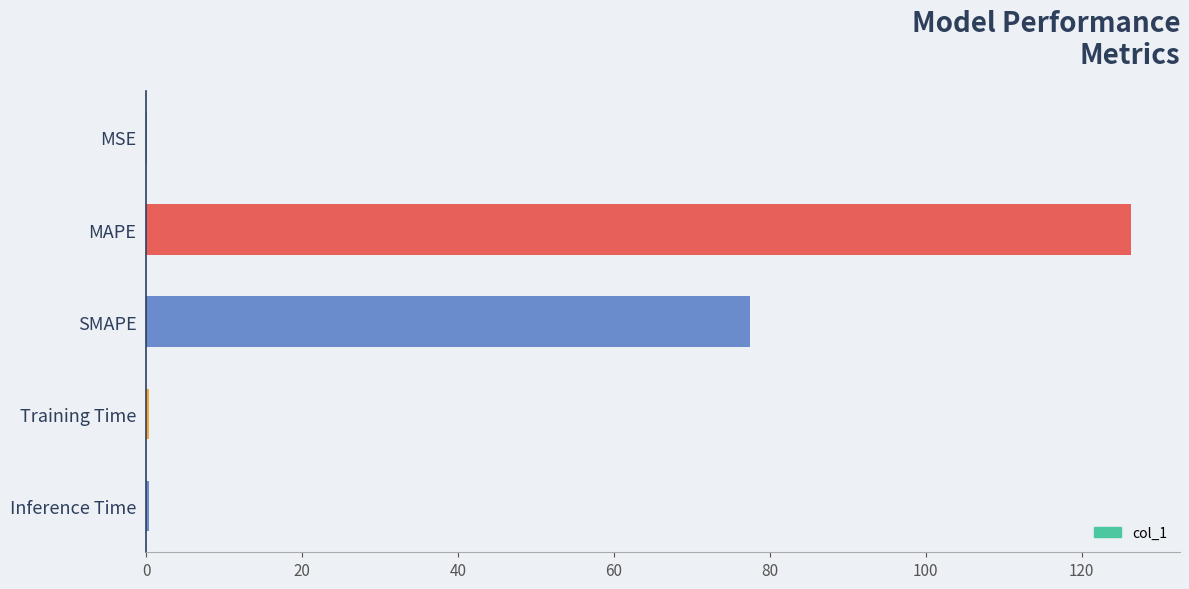

How many data points does each series have?

5